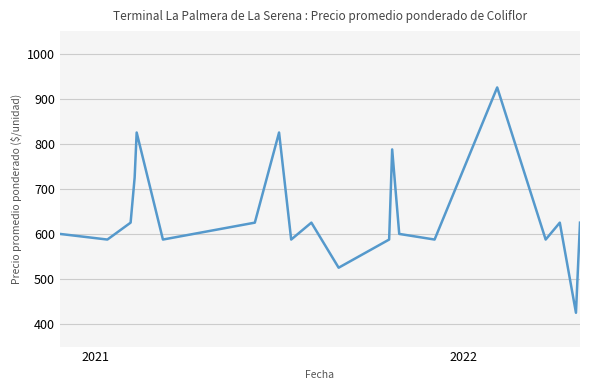

Reading left to right, list all the values displayed in this chart.

600.0	587.5	625.0	725.0	825.0	587.5	625.0	825.0	587.5	625.0	525.0	587.5	787.5	600.0	587.5	925.0	587.5	625.0	425.0	625.0